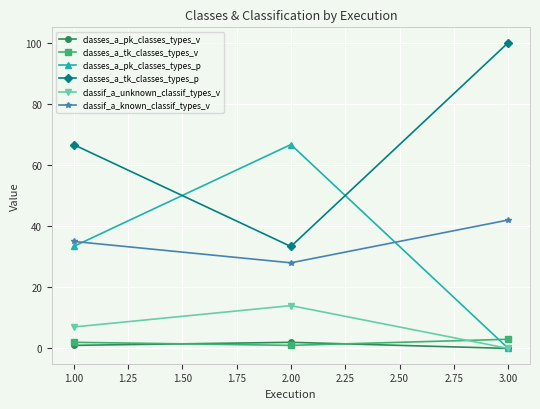

Reading left to right, list all the values displayed in this chart.

classes_a_pk_classes_types_v: 1.0	2.0	0.0
classes_a_tk_classes_types_v: 2.0	1.0	3.0
classes_a_pk_classes_types_p: 33.3	66.7	0.0
classes_a_tk_classes_types_p: 66.7	33.3	100.0
classif_a_unknown_classif_types_v: 7.0	14.0	0.0
classif_a_known_classif_types_v: 35.0	28.0	42.0